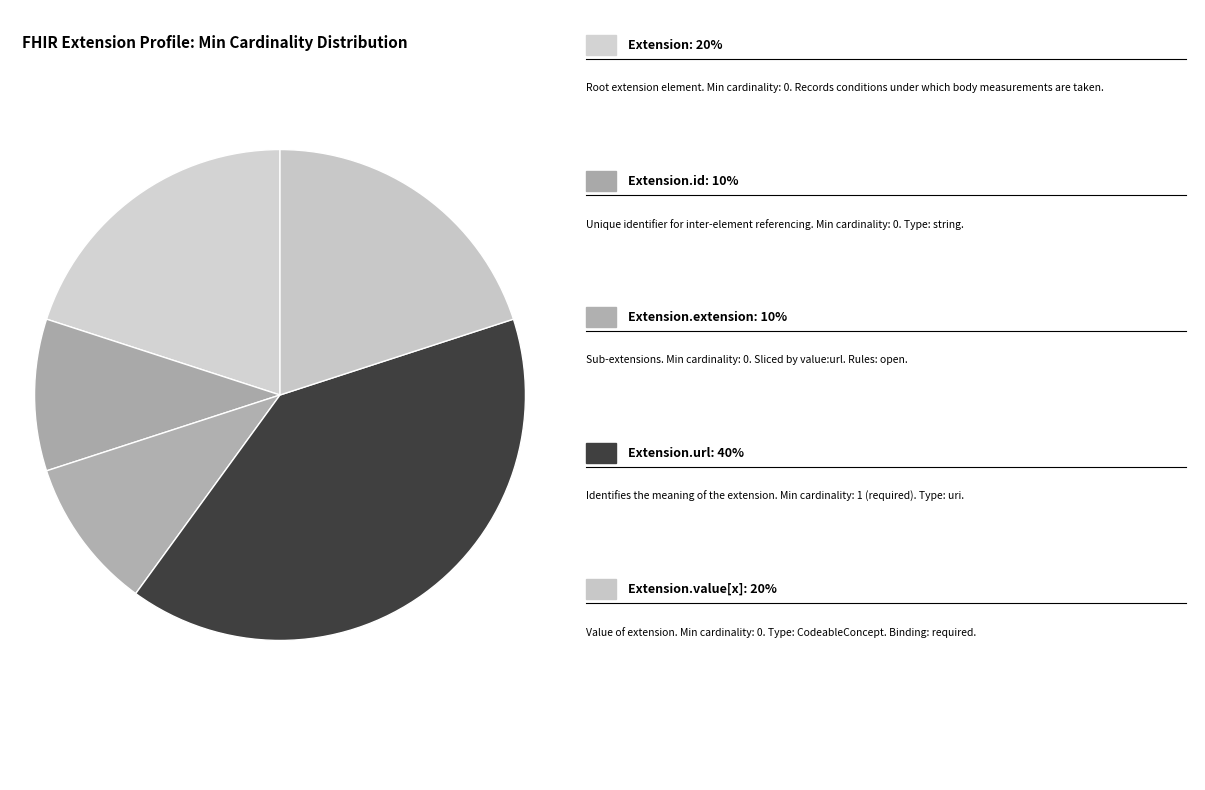

How many segments does this pie chart have?

5